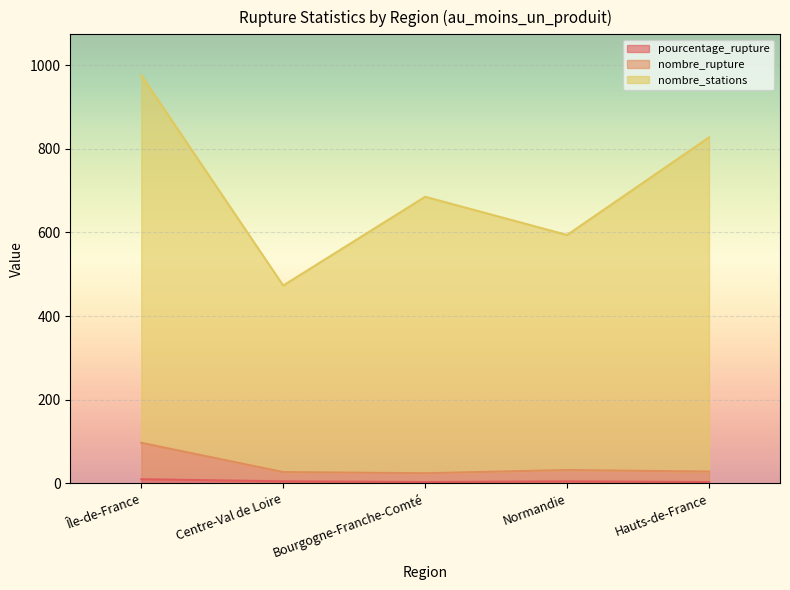

Which category has the highest value in the pourcentage_rupture series?

Île-de-France